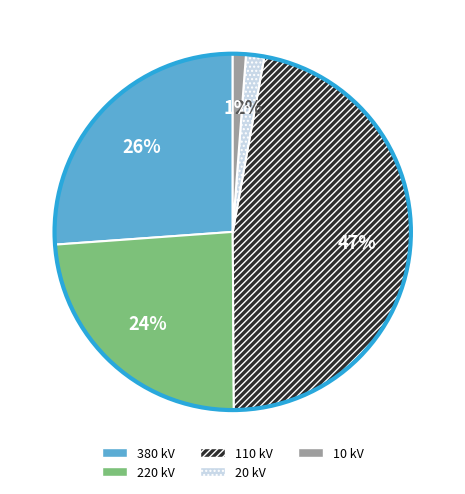

Count the number of slices in the pie.

5